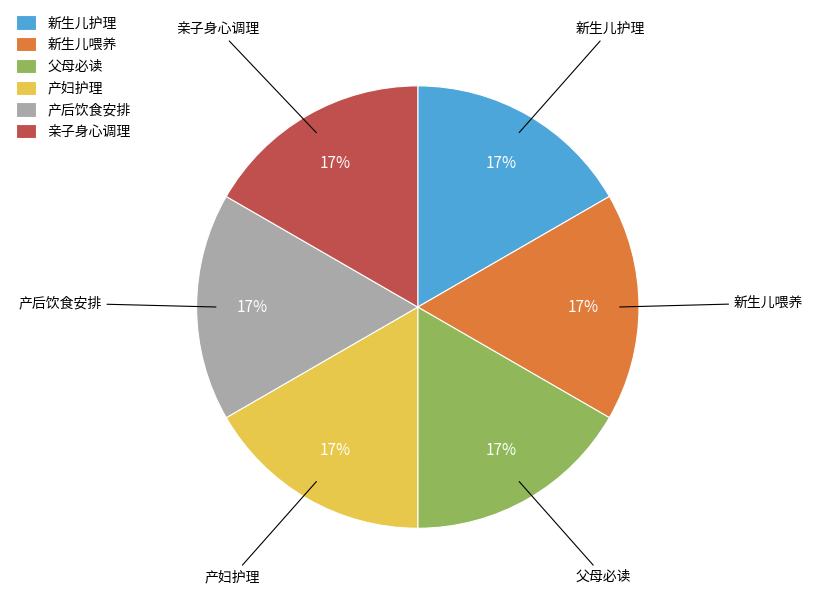

What is the ratio of the value at 父母必读 to the value at 产妇护理?

1.0